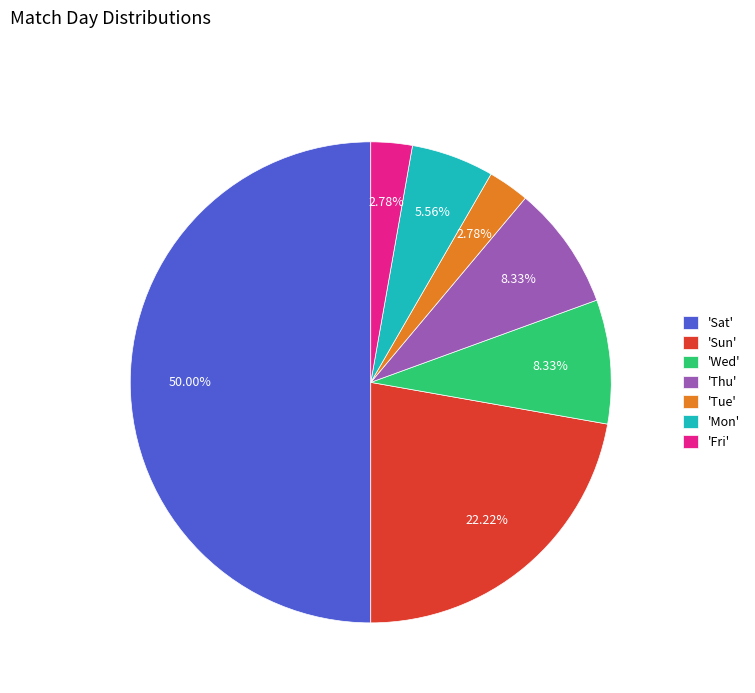

Is 'Sun' the majority of the pie?

No